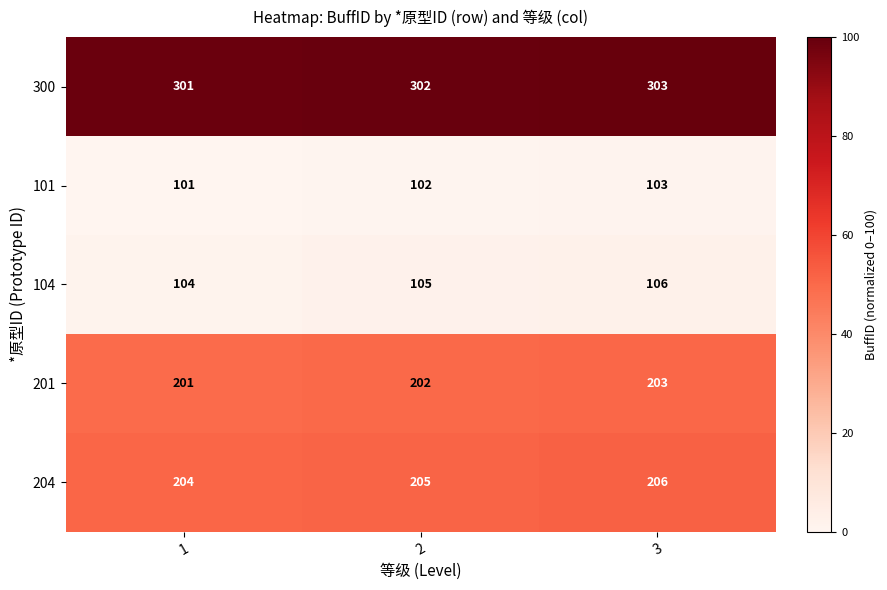

Read the 201 value at 1.

201